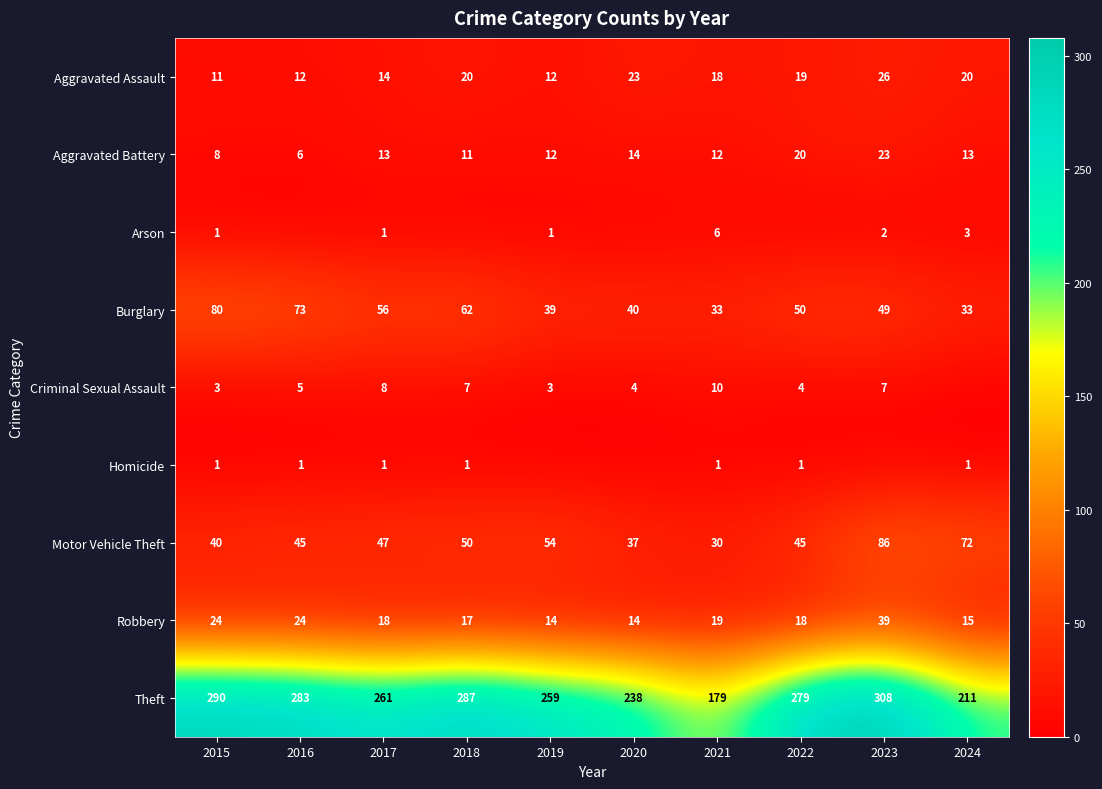

What is the sum of all Robbery values?

202